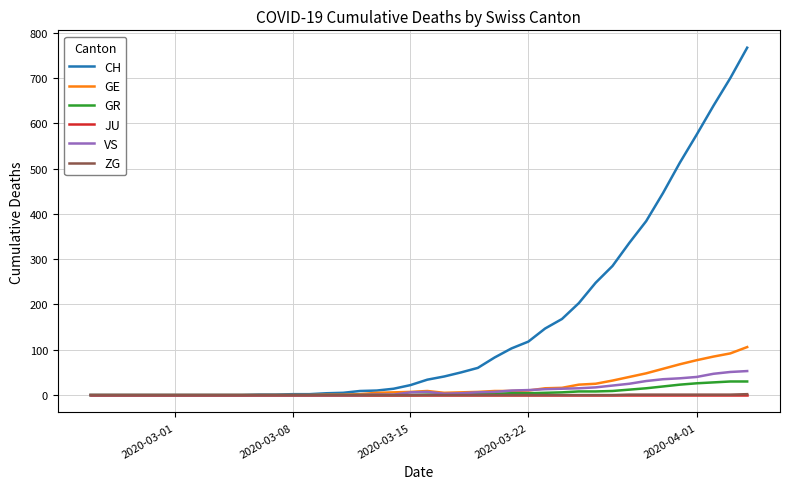

Which series has the largest total across all categories?

CH